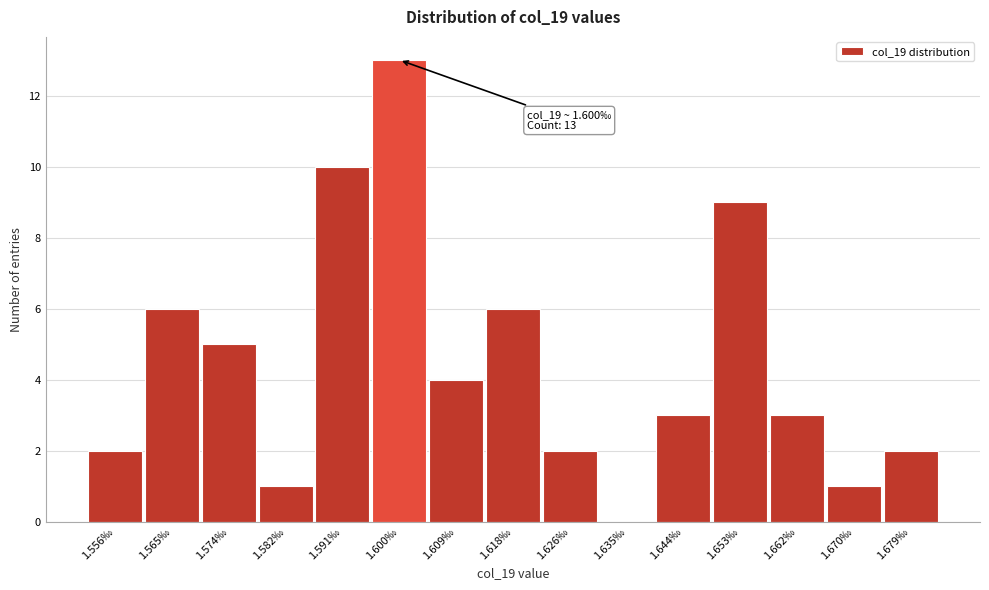

Reading left to right, extract all data points from this chart.

1.556‰=2	1.565‰=6	1.574‰=5	1.582‰=1	1.591‰=10	1.600‰=13	1.609‰=4	1.618‰=6	1.626‰=2	1.635‰=0	1.644‰=3	1.653‰=9	1.662‰=3	1.670‰=1	1.679‰=2